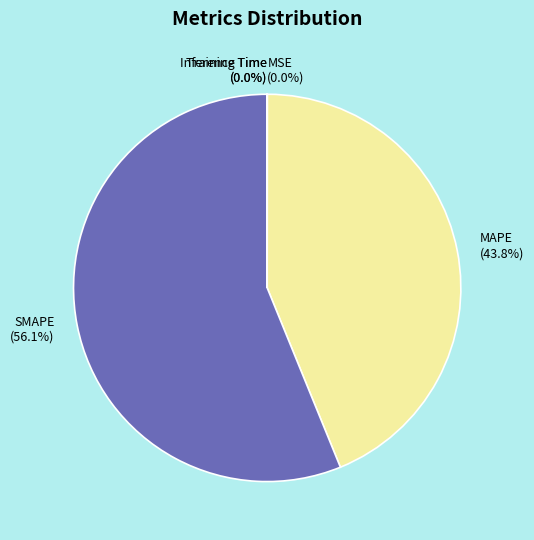

To the nearest percent, what is the difference between the largest and smallest slice percentages?

56%